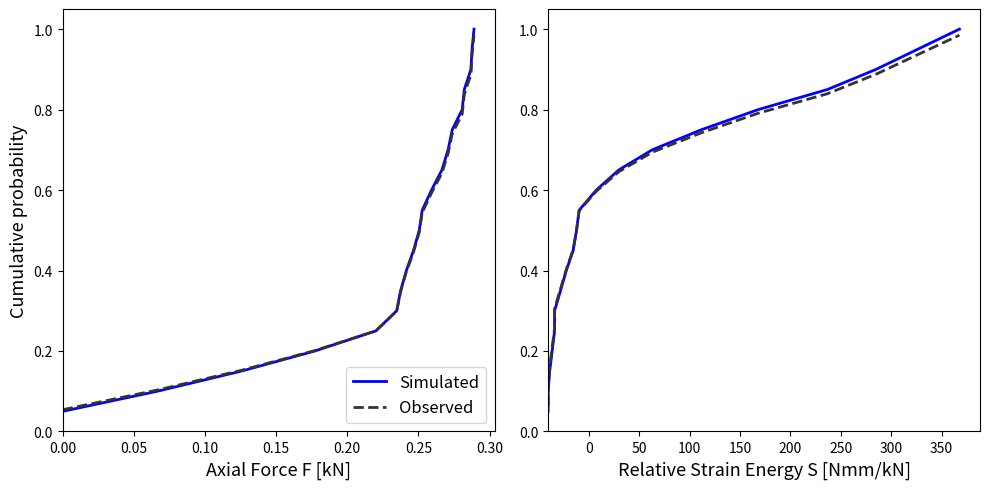

What is the value of the Simulated point at the 11th from the left?

0.6